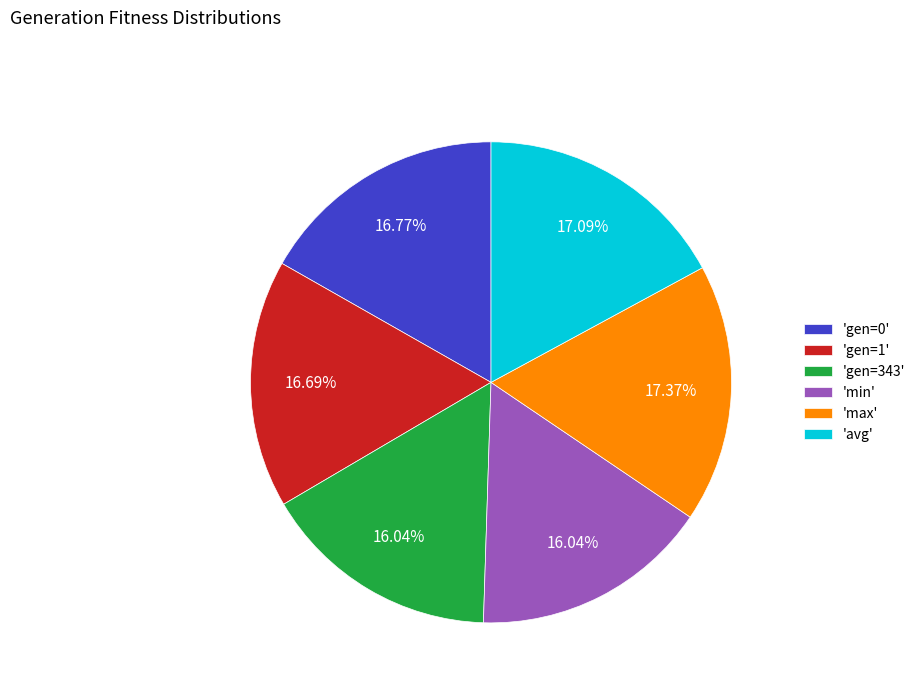

Do 'max' and 'min' together represent more than half of the pie?

No